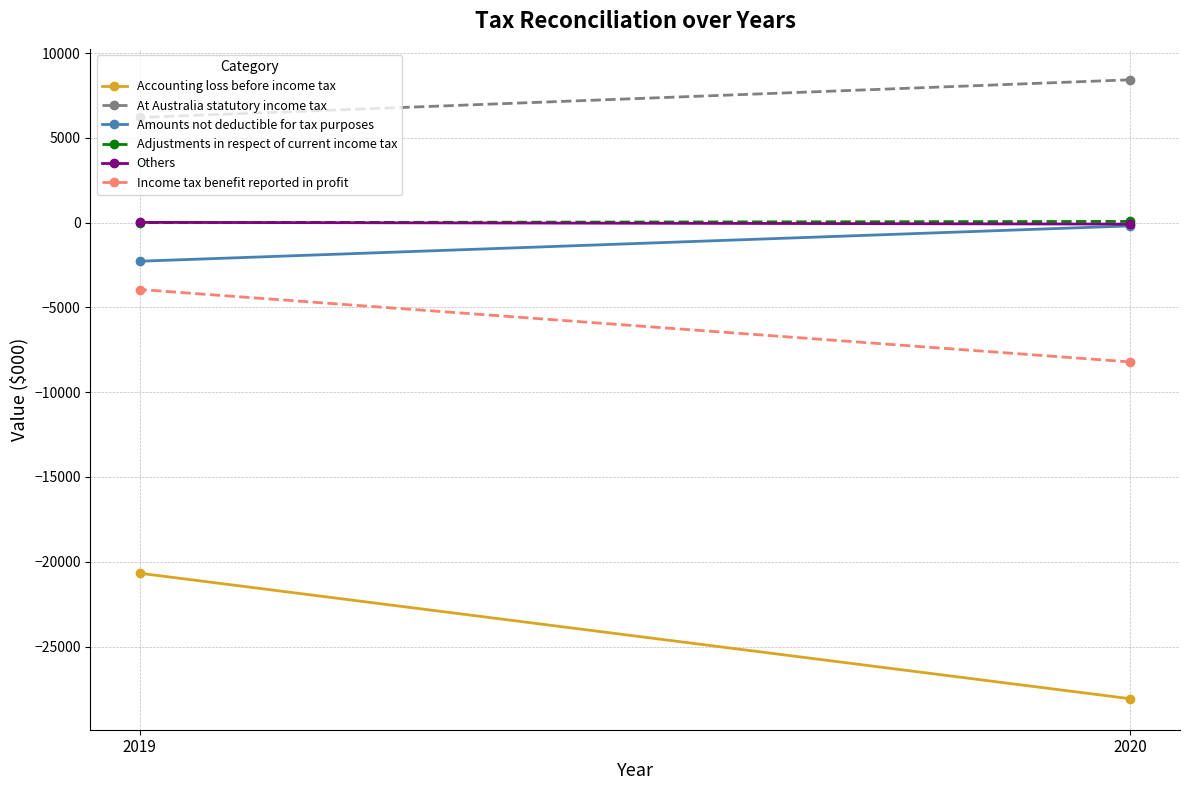

What is the average value of the Adjustments in respect of current income tax series?

36